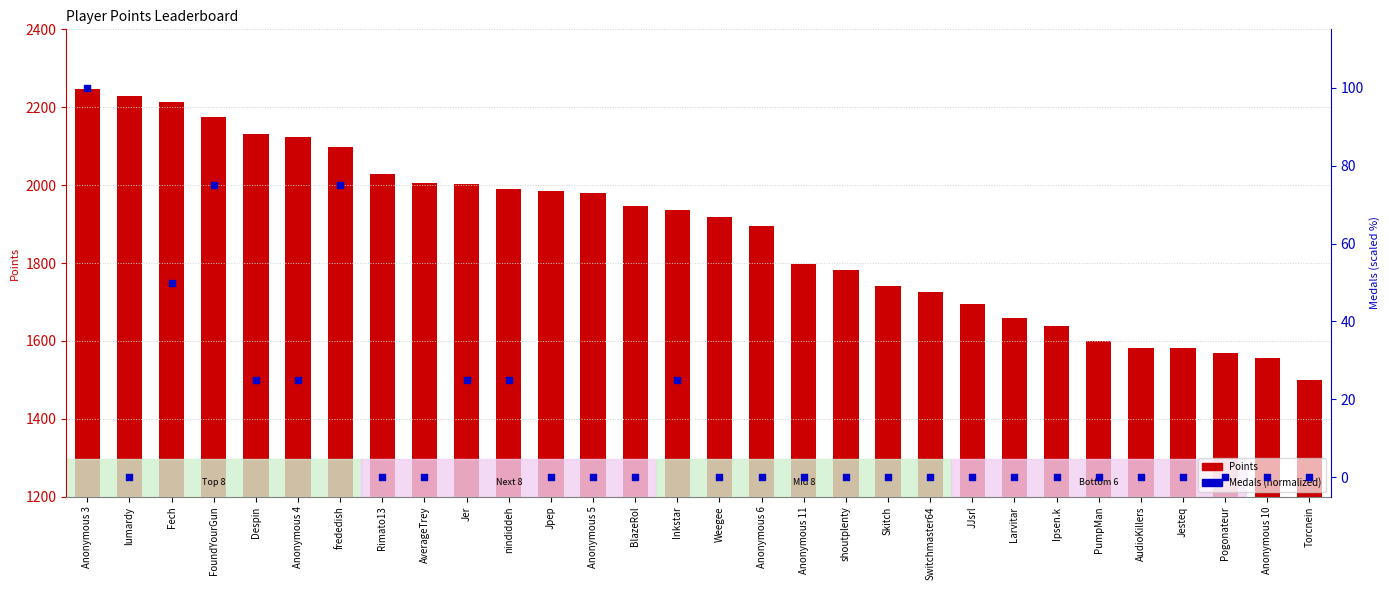

Which series has the largest total across all categories?

Points